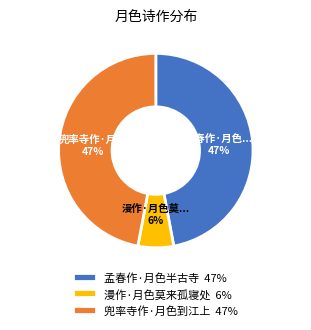

Is there any slice that represents more than half of the pie?

No